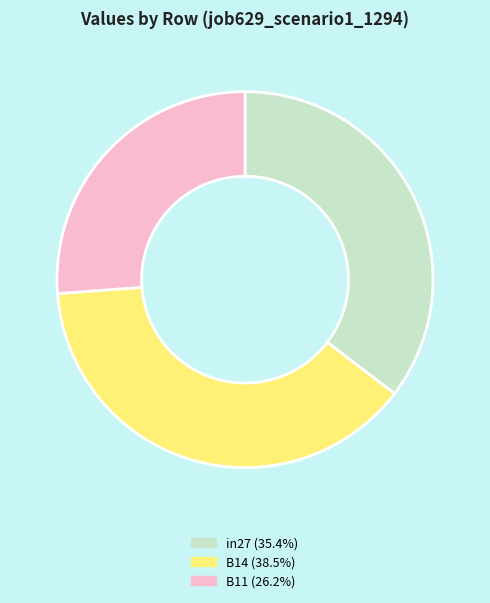

The B14 slice represents 38% of the pie. True or false?

True